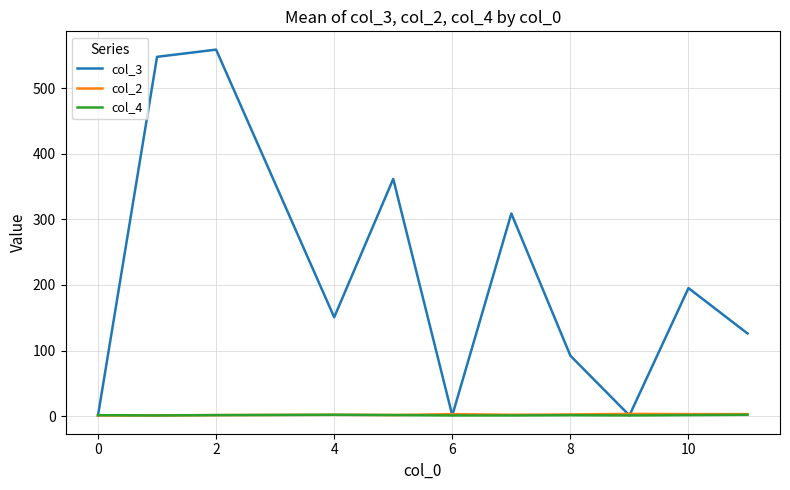

Which series has the largest total across all categories?

col_3